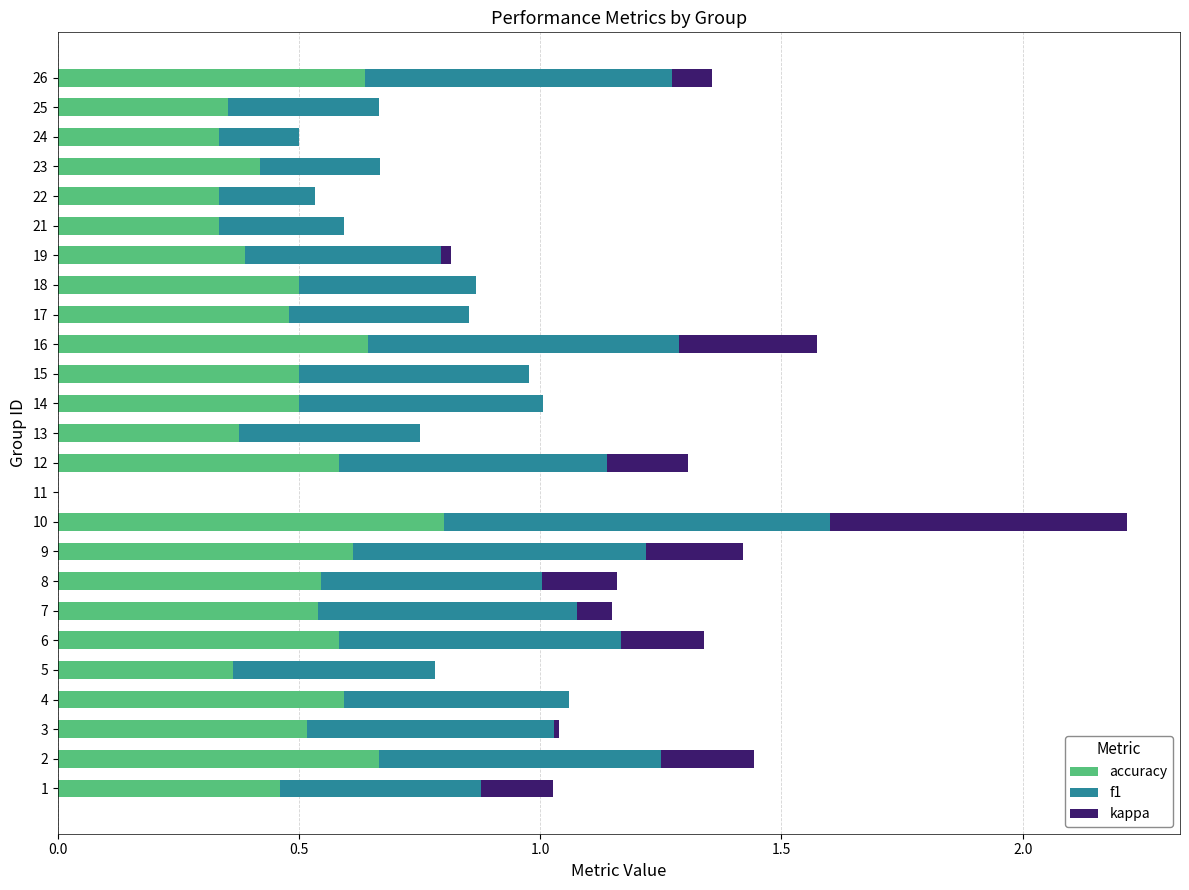

At which category is the sum across all series the highest?

10